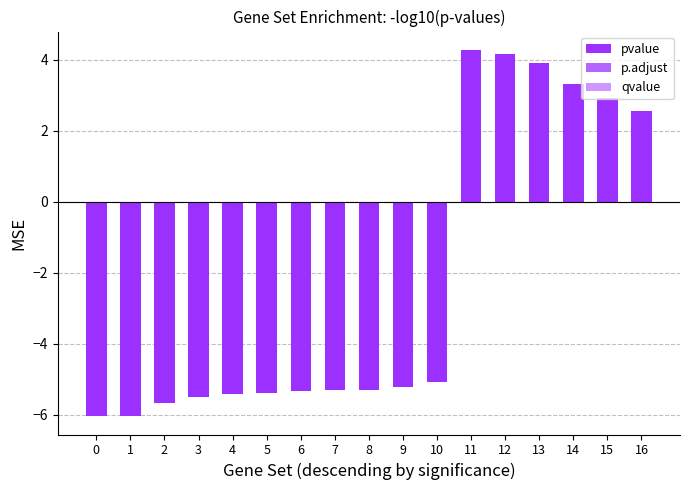

Does the chart contain stacked bars?

No